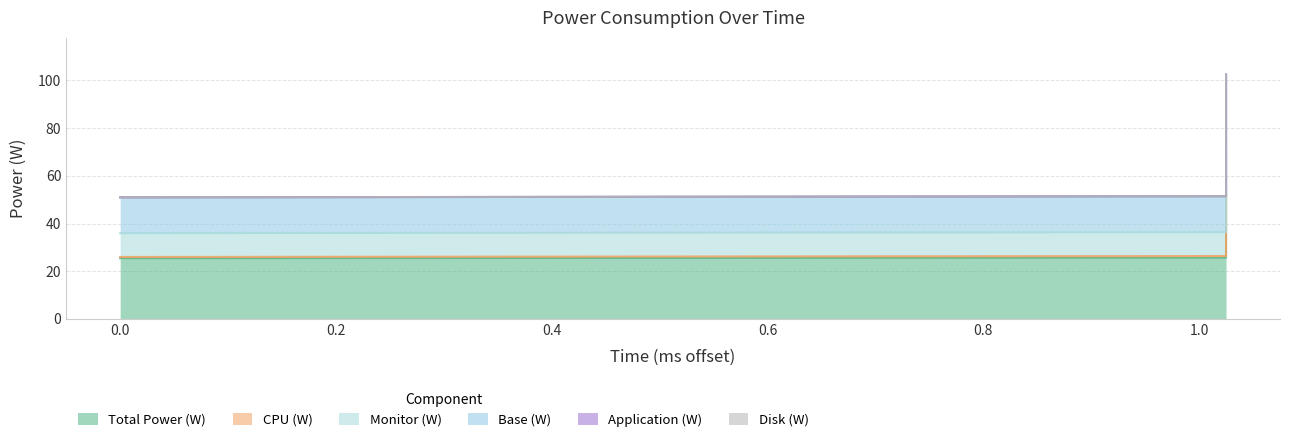

Rank the categories by Base (W) value from lowest to highest.

0, 1.025, 1.025